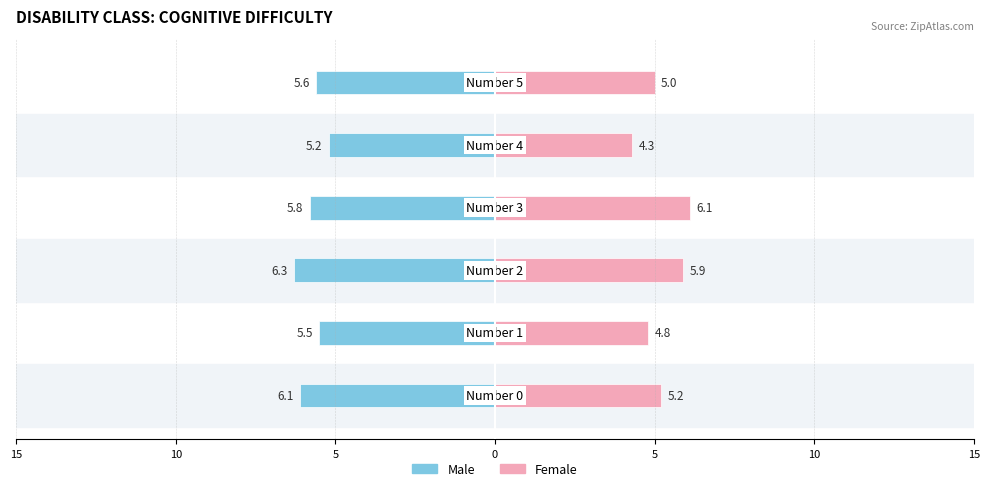

Are the bars horizontal?

Yes